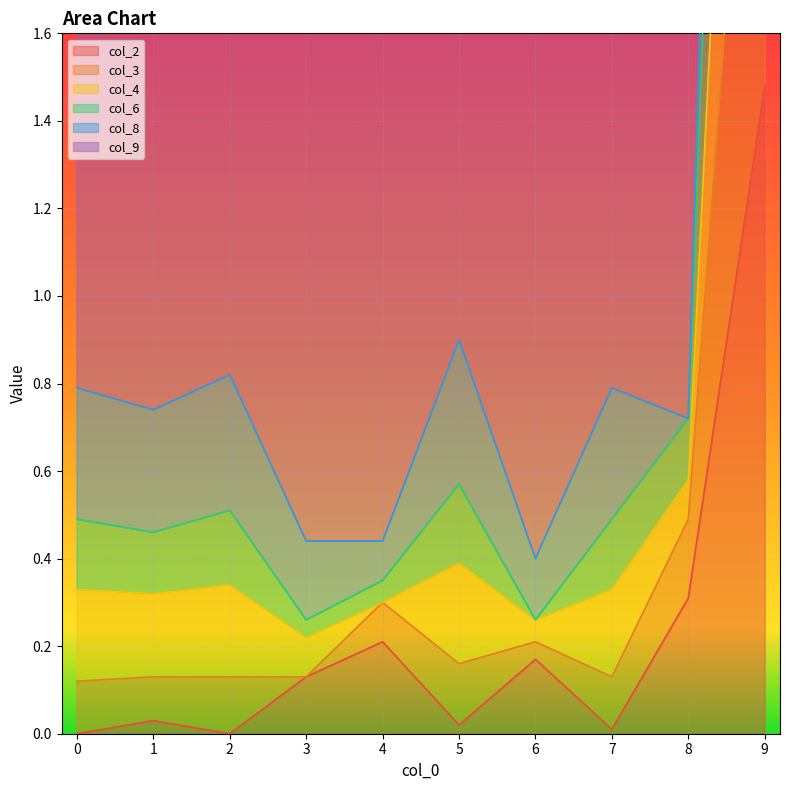

True or false: col_2 has a value of 0.3 at 8.

True